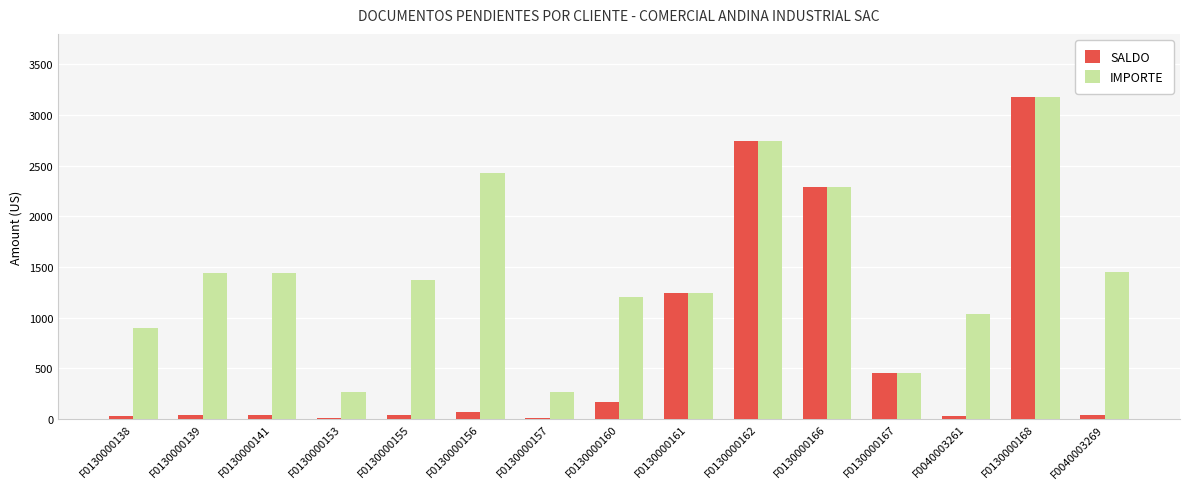

Which series has the largest total across all categories?

IMPORTE